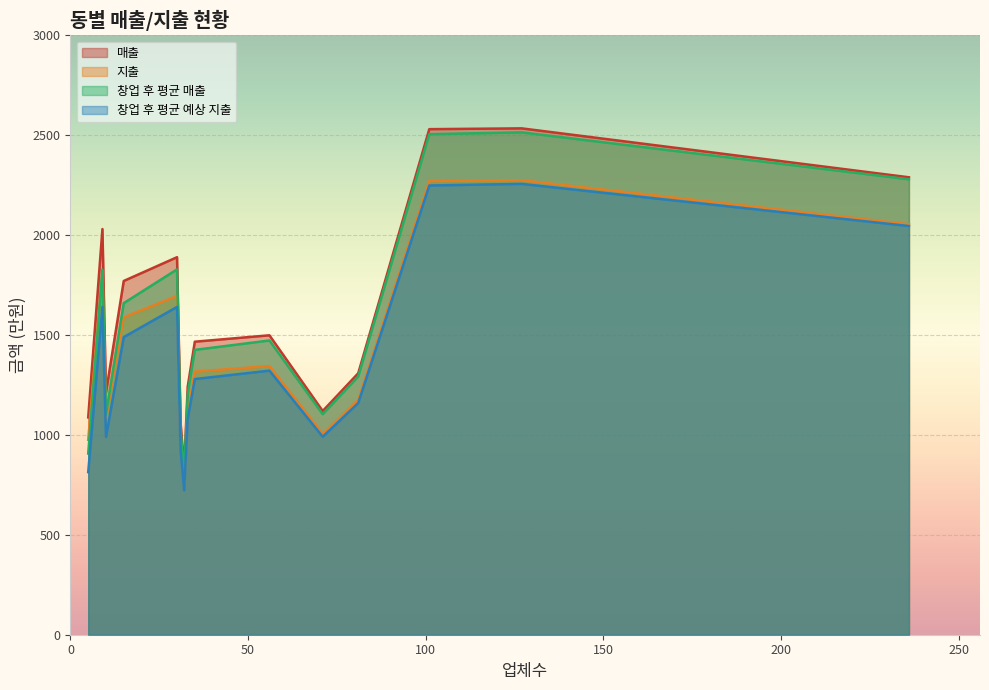

What is the maximum value for 매출?

2535